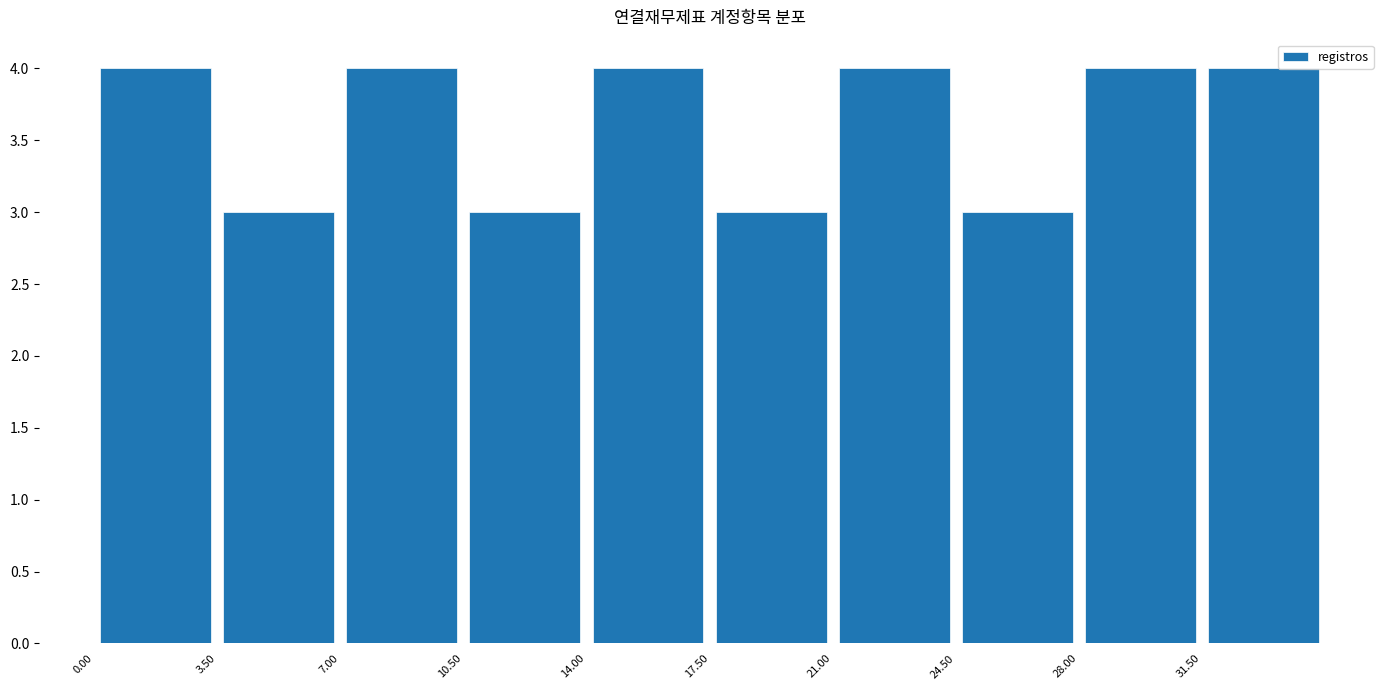

Reading left to right, transcribe this chart: for each bar, give the range it covers on the x-axis and its height. The values are not printed on the chart, so give them approximately, as read against the axis.

0.0 to 3.5: 4
3.5 to 7.0: 3
7.0 to 10.5: 4
10.5 to 14.0: 3
14.0 to 17.5: 4
17.5 to 21.0: 3
21.0 to 24.5: 4
24.5 to 28.0: 3
28.0 to 31.5: 4
31.5 to 35.0: 4